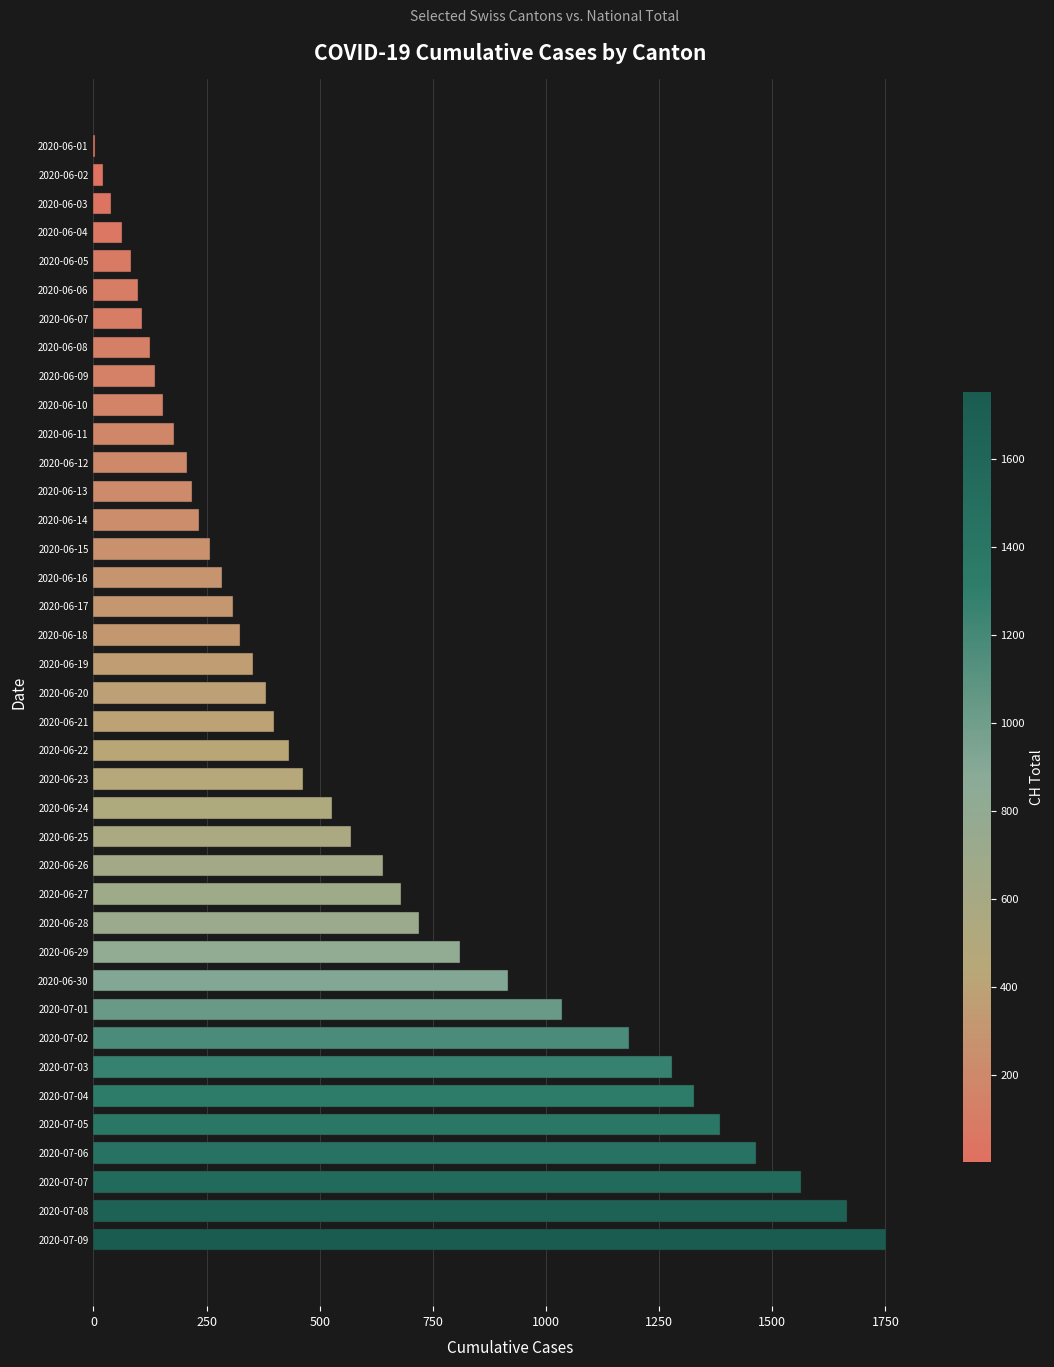

The value at 2020-06-09 is 136. True or false?

True